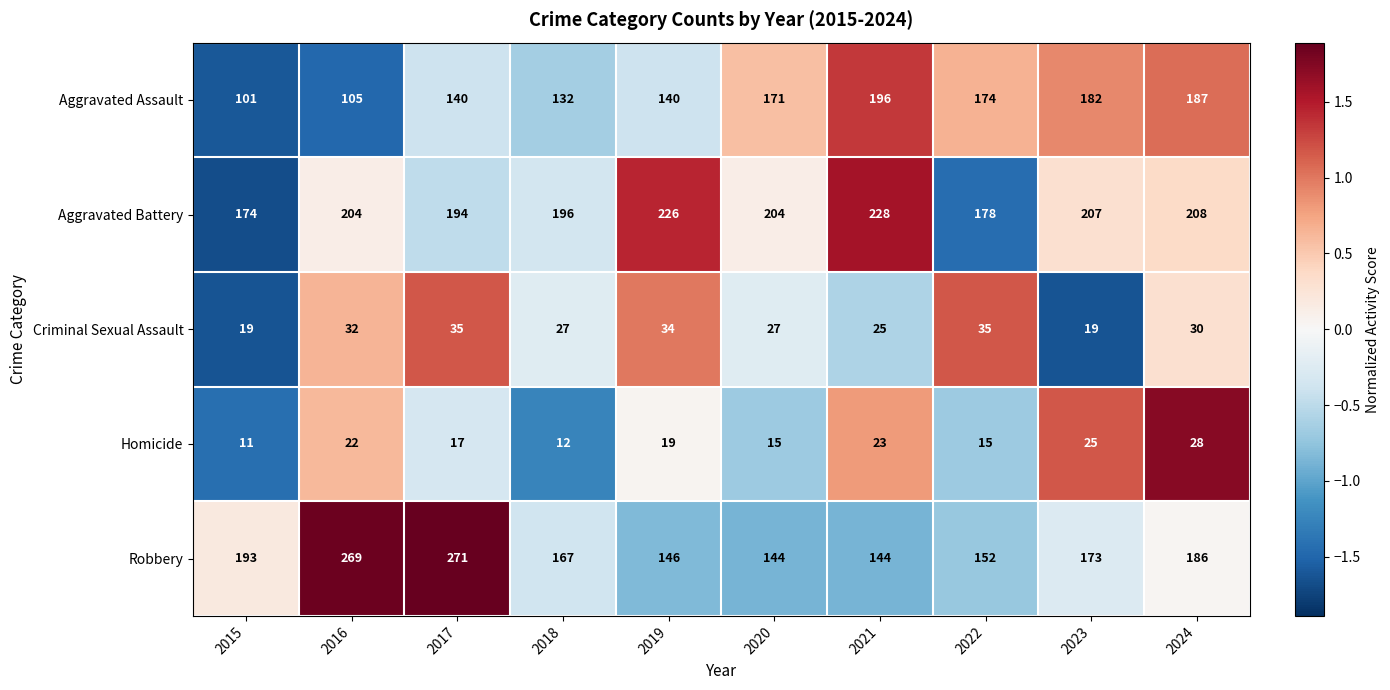

What is the sum of all Homicide values?

187